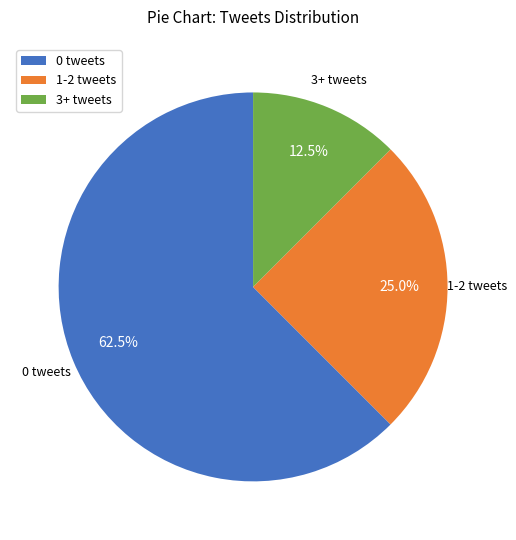

Rank the categories by value from highest to lowest.

0 tweets, 1-2 tweets, 3+ tweets